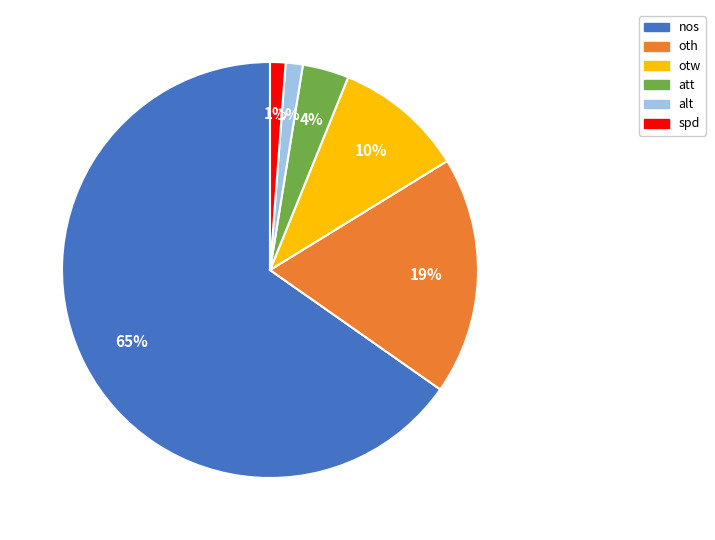

Does nos account for over 50% of the chart?

Yes